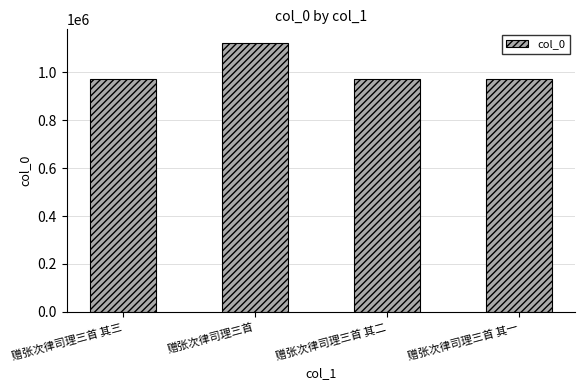

True or false: the data shows 1398366 at 赠张次律司理三首 其三.

False